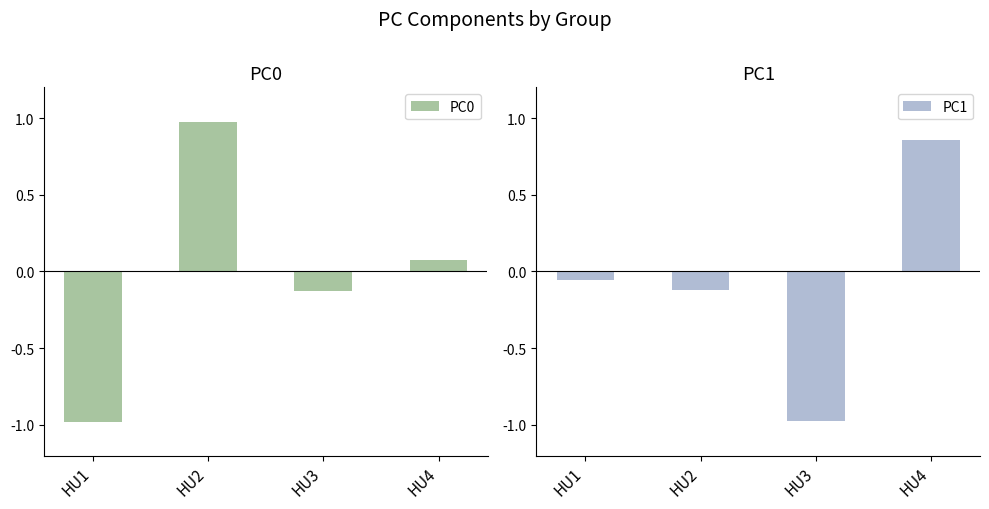

The value of PC1 at HU1 is -0.1. True or false?

True